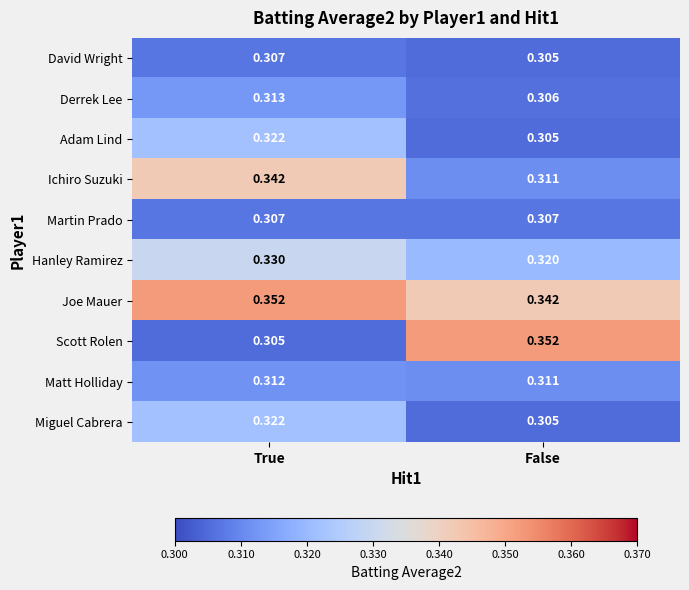

Where is Ichiro Suzuki nearest to the value 0?

False